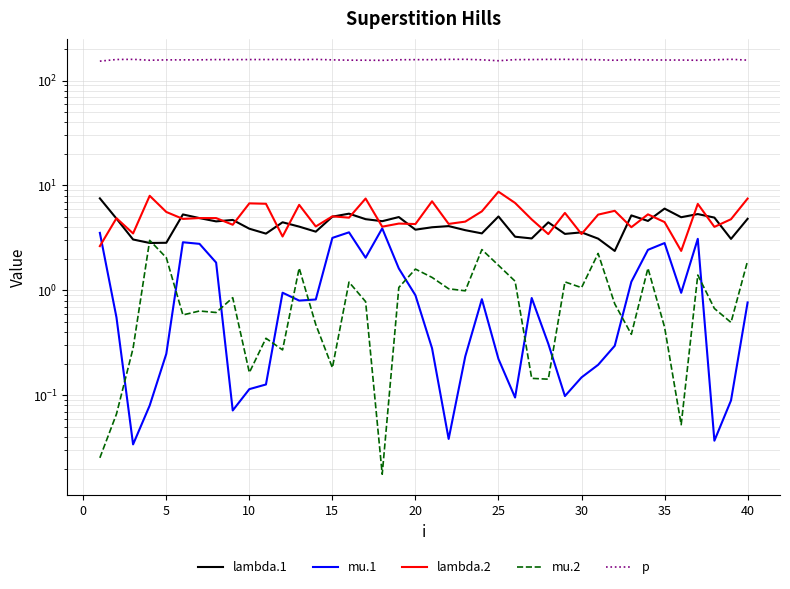

What is the difference between the maximum and minimum values in the lambda.2 series?

6.3